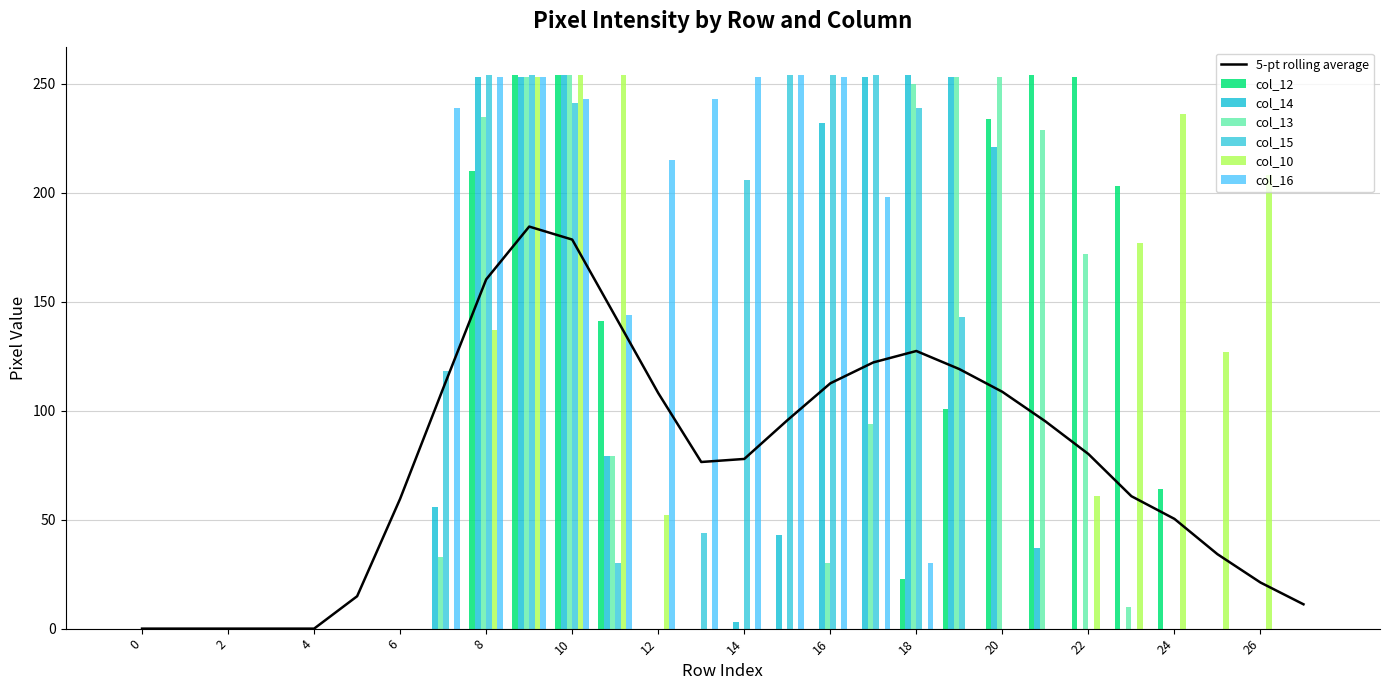

What are all the series names shown in the legend?

col_12, col_14, col_13, col_15, col_10, col_16